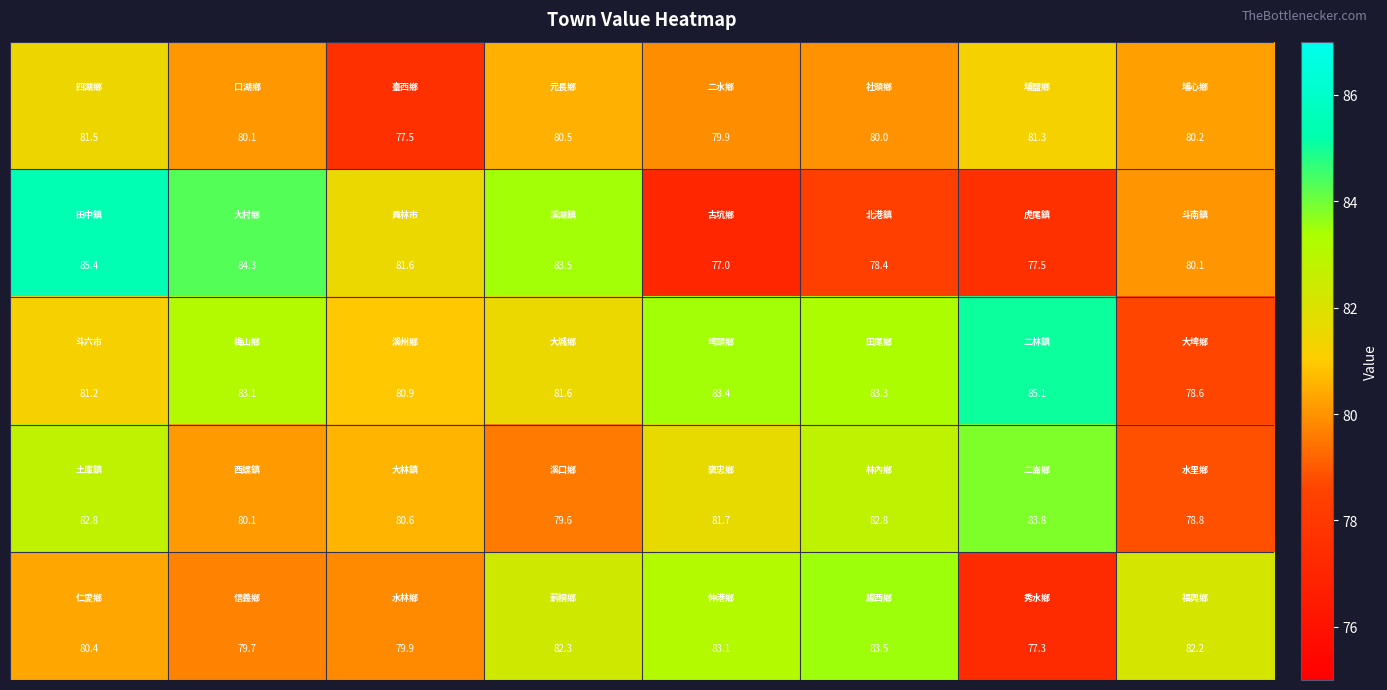

What is the greatest value displayed?

85.4